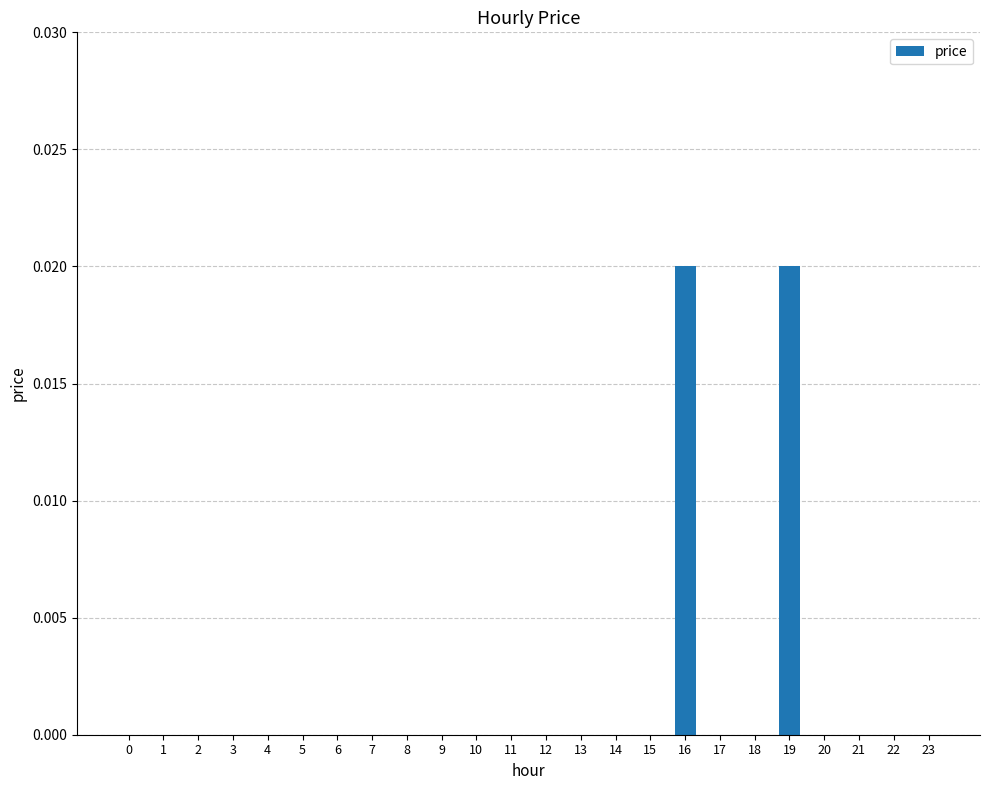

Are the bars horizontal?

No